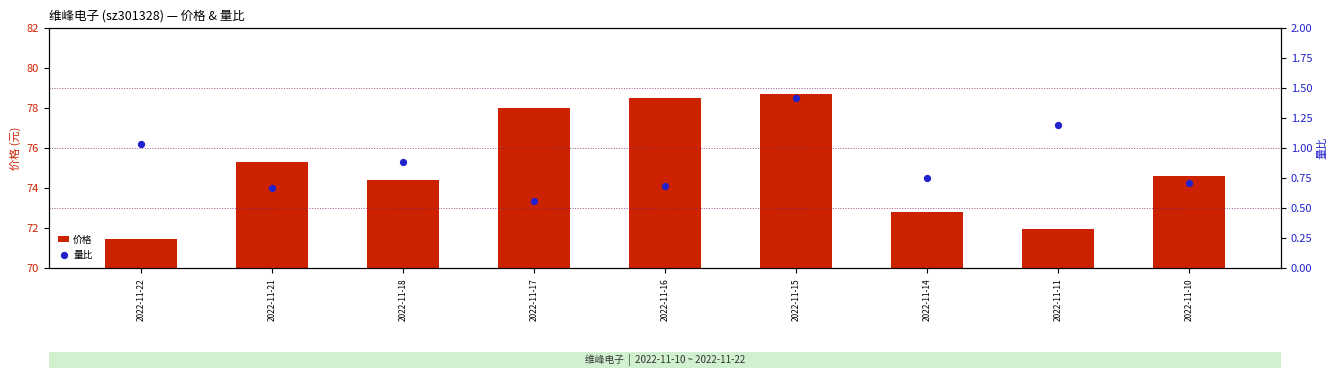

At which category is the sum across all series the highest?

2022-11-15